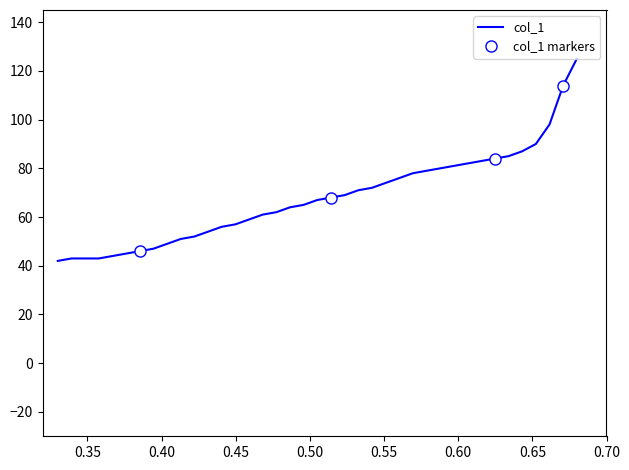

What is the difference between the maximum and minimum values?

83